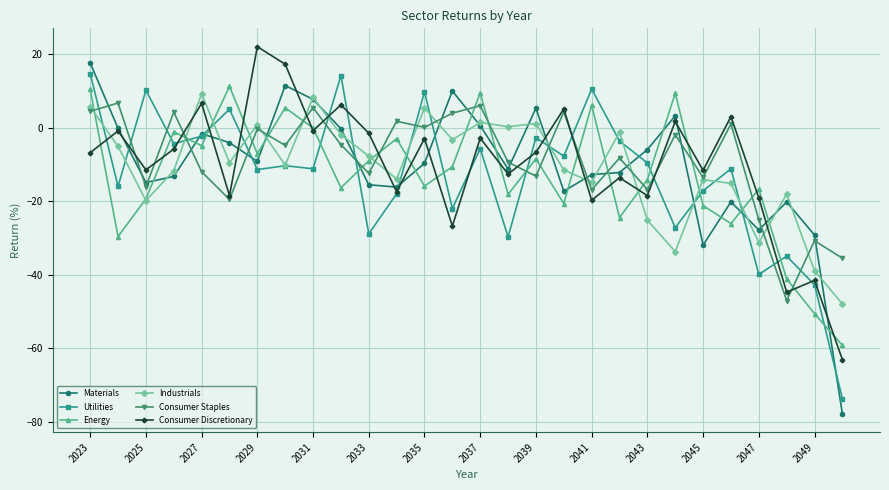

True or false: Industrials has more than 2 points higher than both neighbors.

True